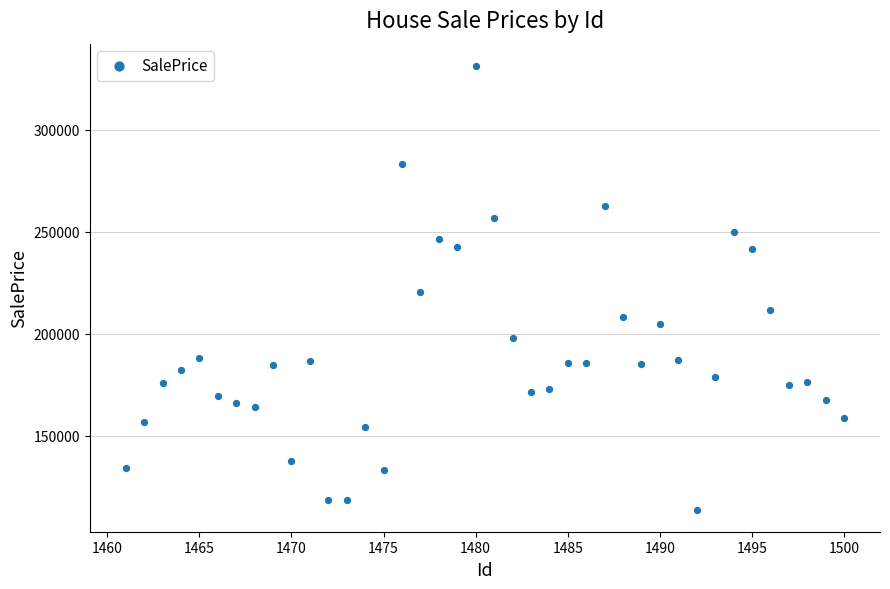

What is the range of X values (max minus min)?

39.0